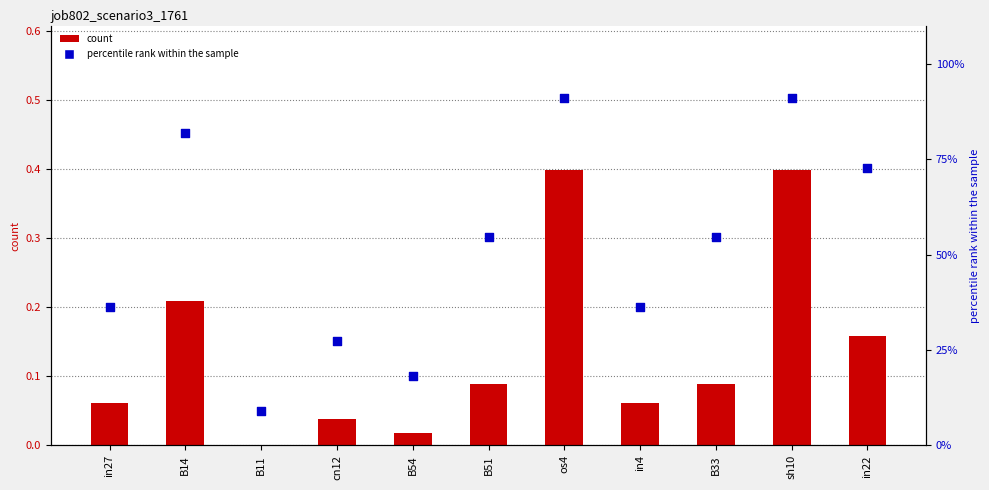

Is the value of percentile rank within the sample at in27 greater than the value of count at B11?

Yes